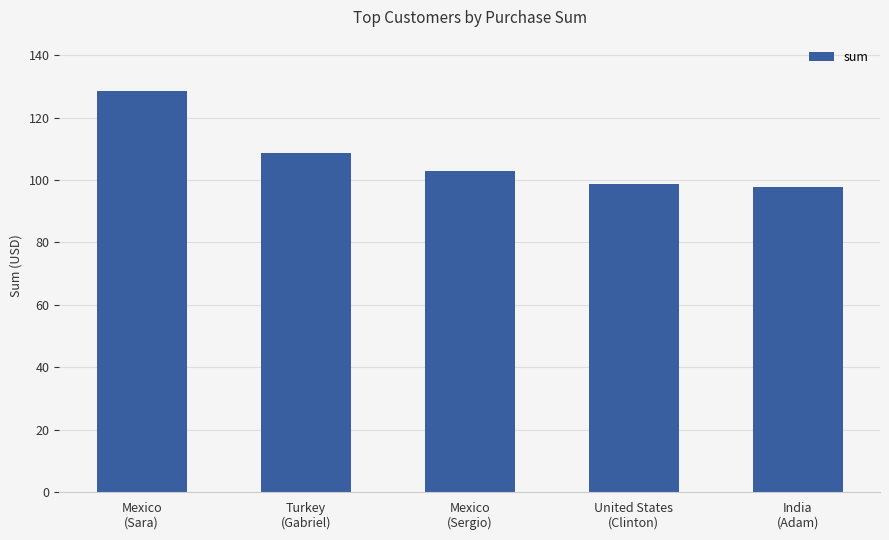

What is the change in value from Mexico
(Sergio) to India
(Adam)?

-5.0